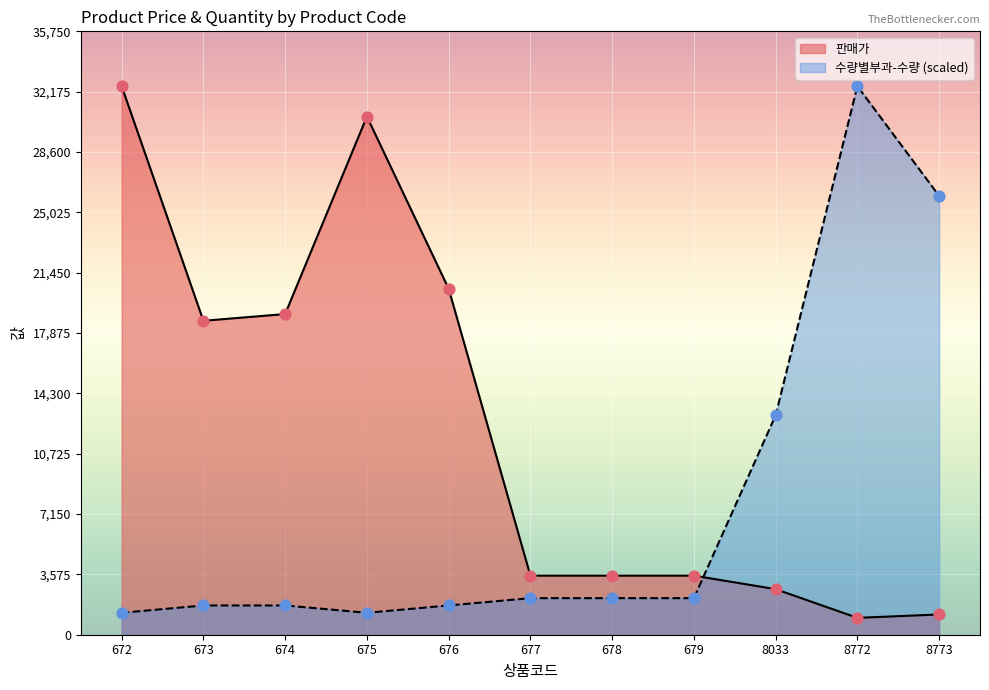

Which series has the widest spread of Y values?

판매가